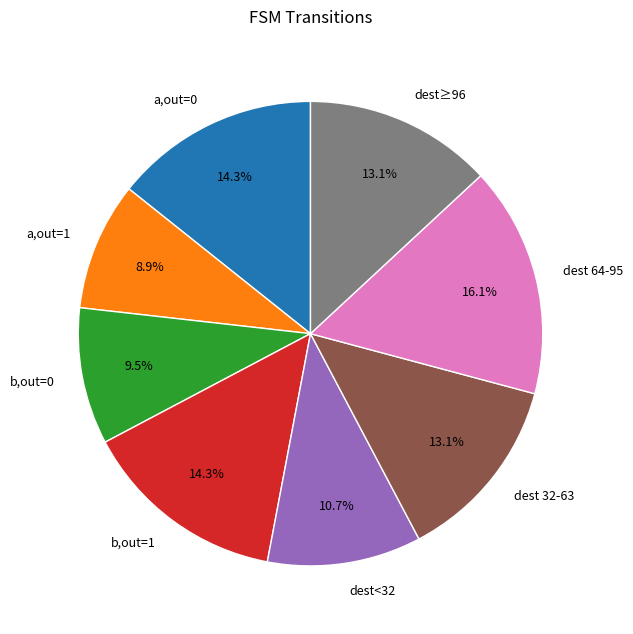

Does a,out=0 account for over 50% of the chart?

No